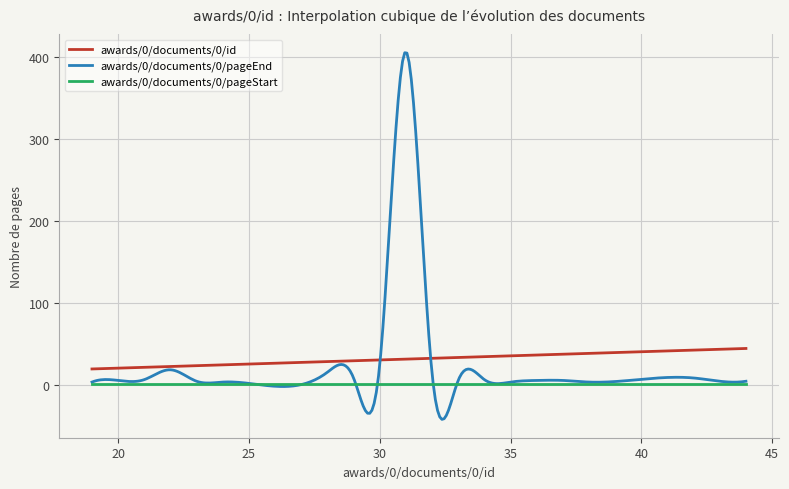

What is the smallest value displayed?

-42.5